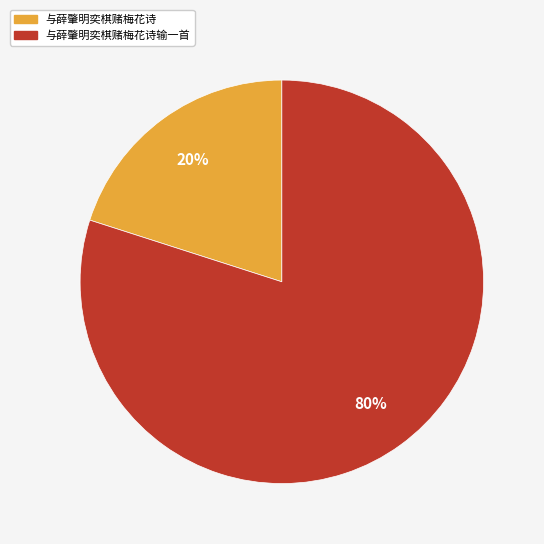

To the nearest percent, what is the difference between the largest and smallest slice percentages?

60%